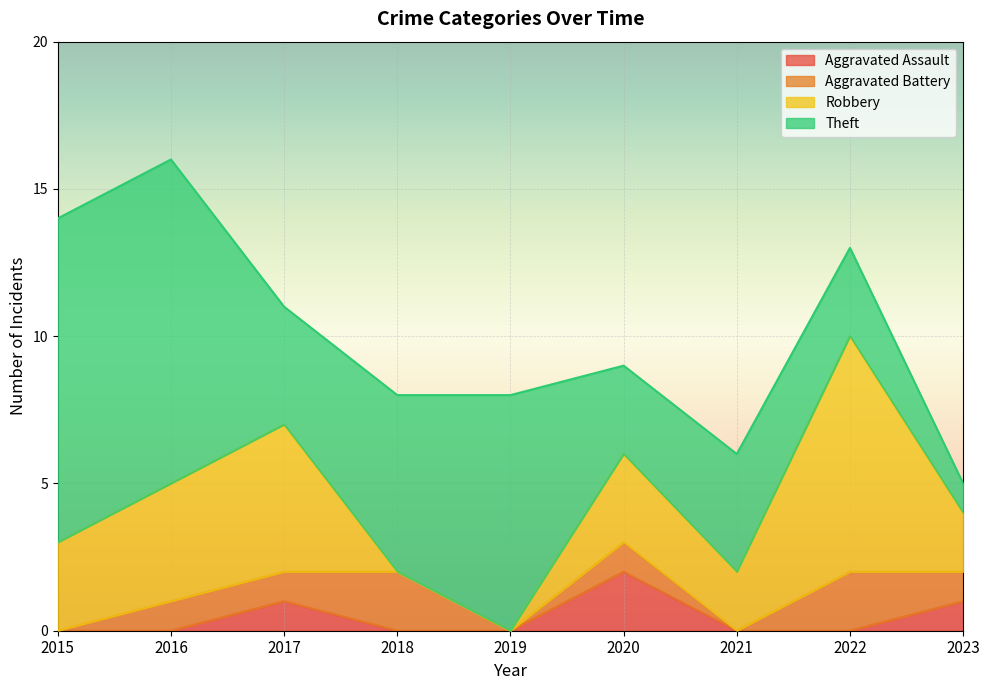

Reading right to left, list all the values displayed in this chart.

Aggravated Assault: 1	0	0	2	0	0	1	0	0
Aggravated Battery: 1	2	0	1	0	2	1	1	0
Robbery: 2	8	2	3	0	0	5	4	3
Theft: 1	3	4	3	8	6	4	11	11